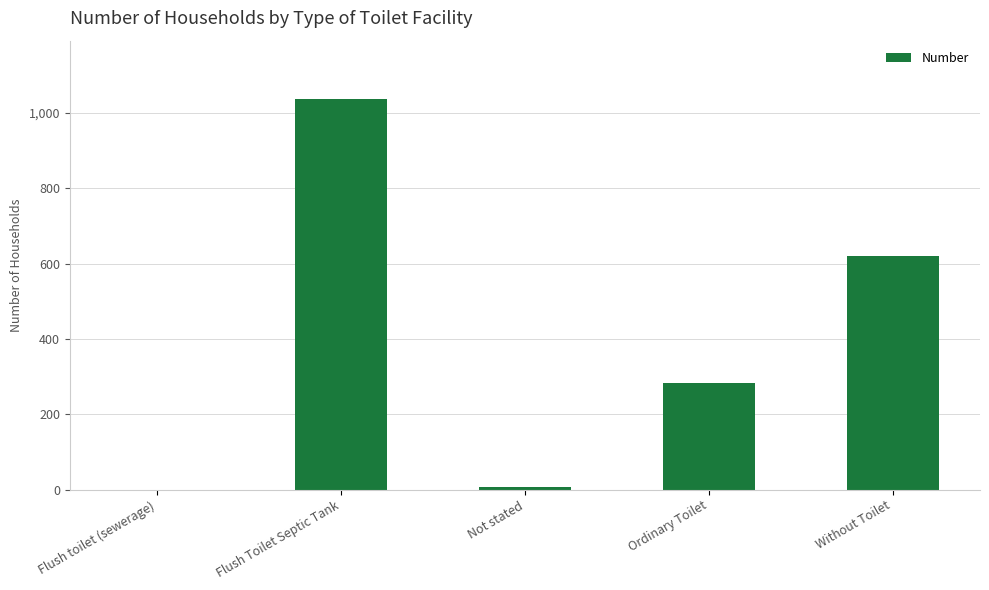

At which label is the value closest to 518?

Without Toilet